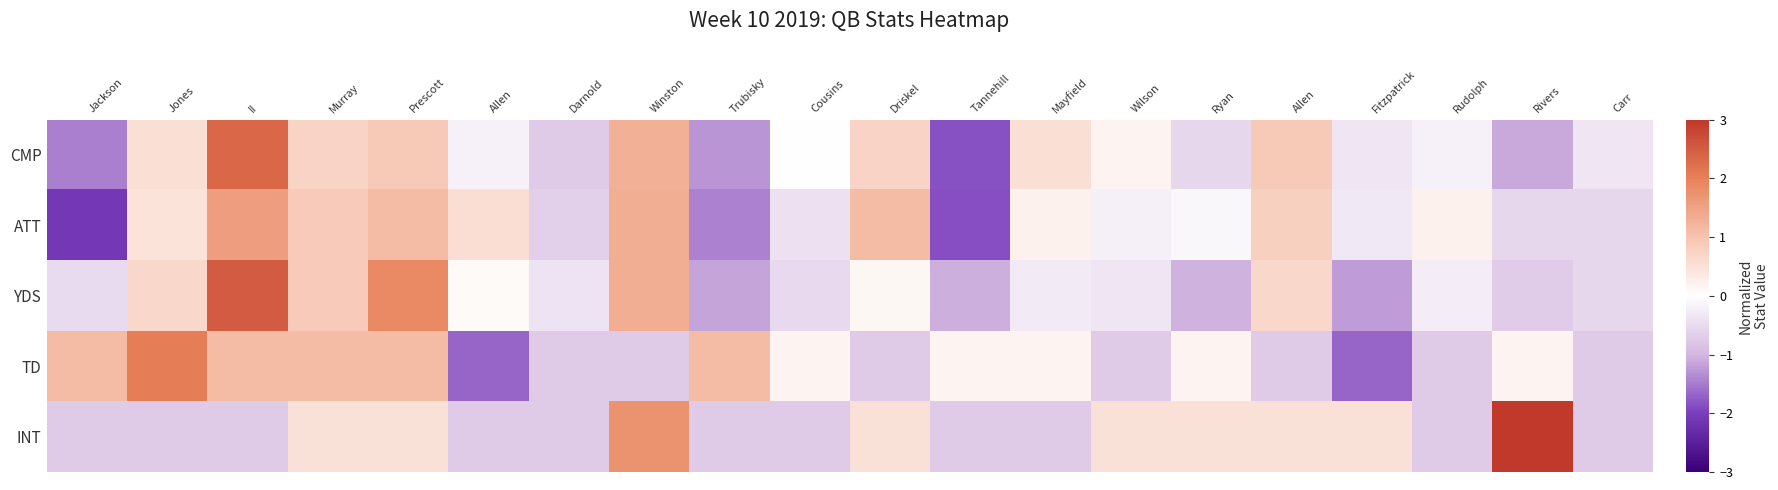

At which category is the sum across all series the highest?

II